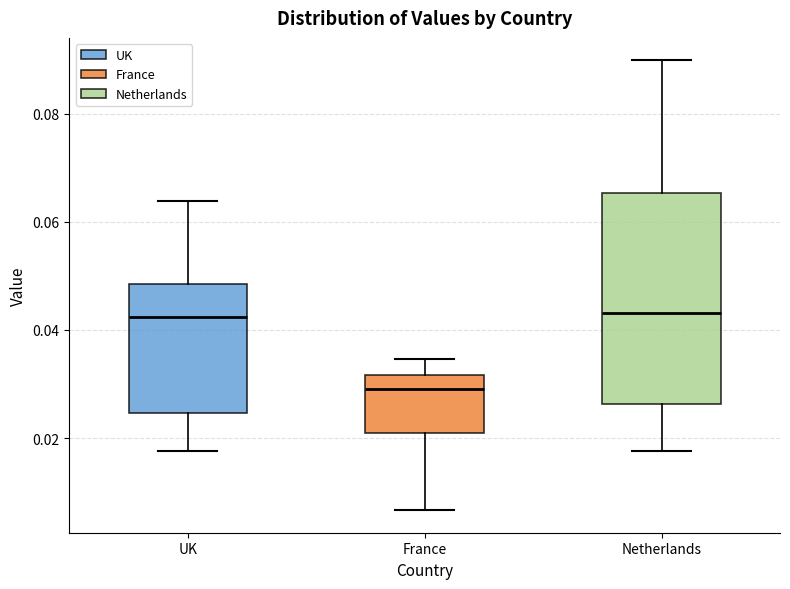

Which box is the tallest, from its lower edge to its upper edge?

Netherlands